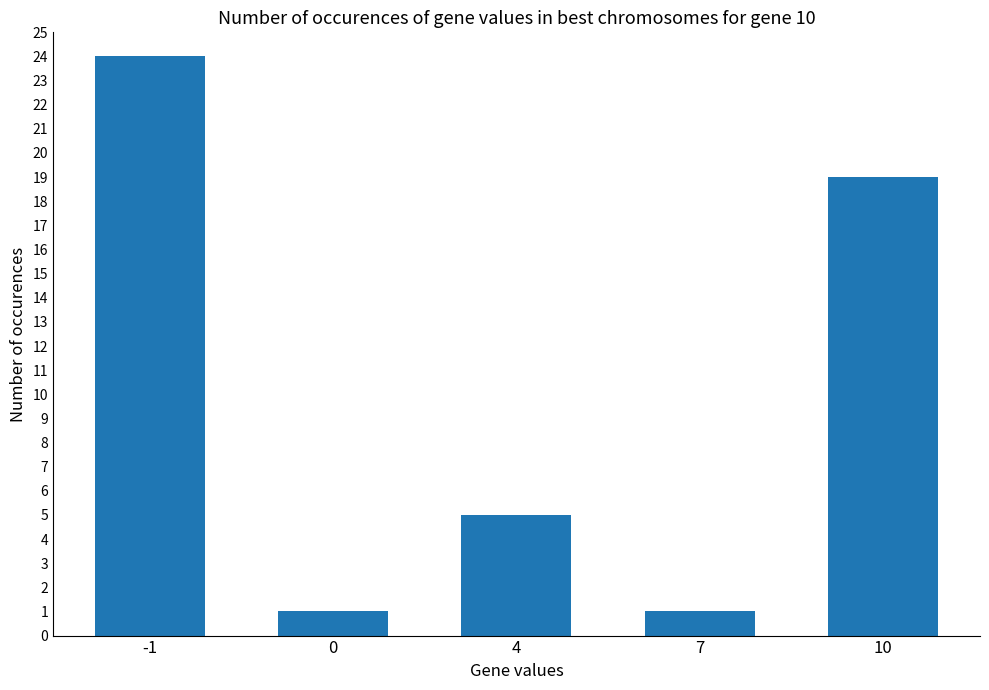

What value does the data have at 4?

5